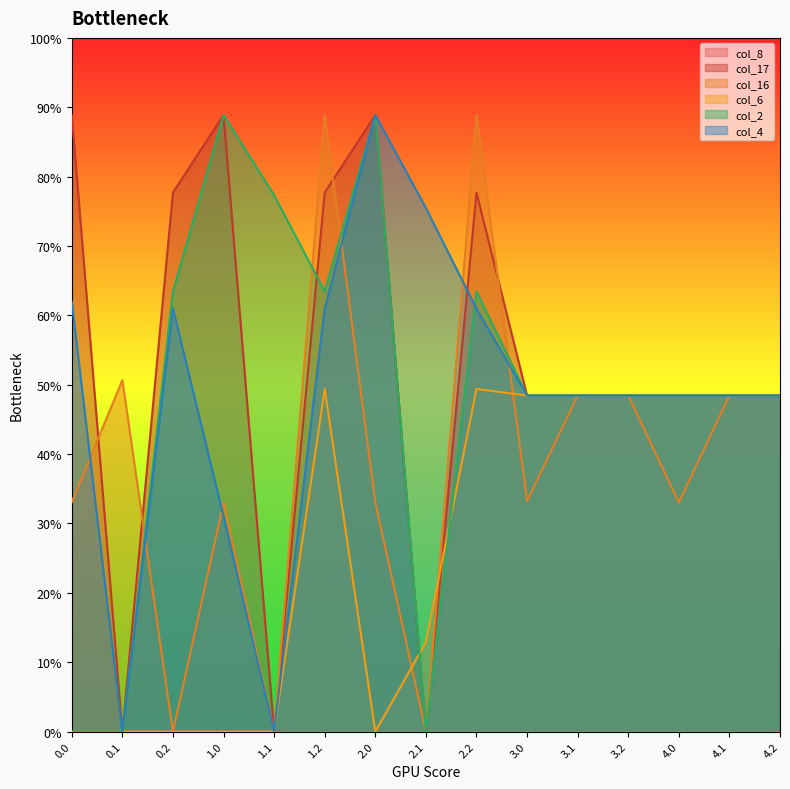

Rank the categories by col_4 value from lowest to highest.

0.1, 1.1, 1.0, 3.0, 3.1, 3.2, 4.0, 4.1, 4.2, 0.2, 1.2, 2.2, 0.0, 2.1, 2.0